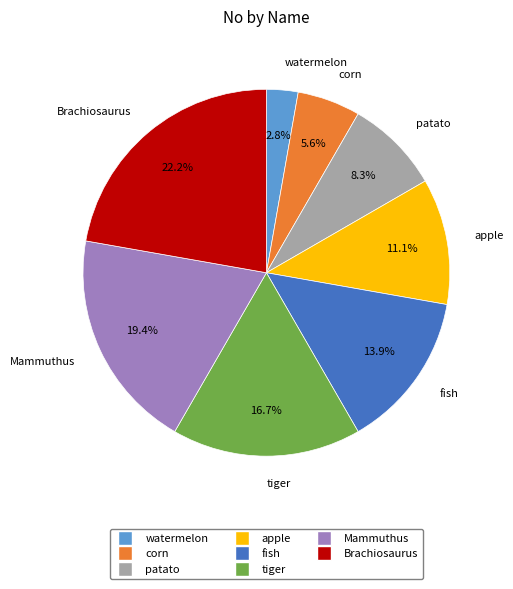

To the nearest percent, what is the combined percentage of tiger and fish?

31%